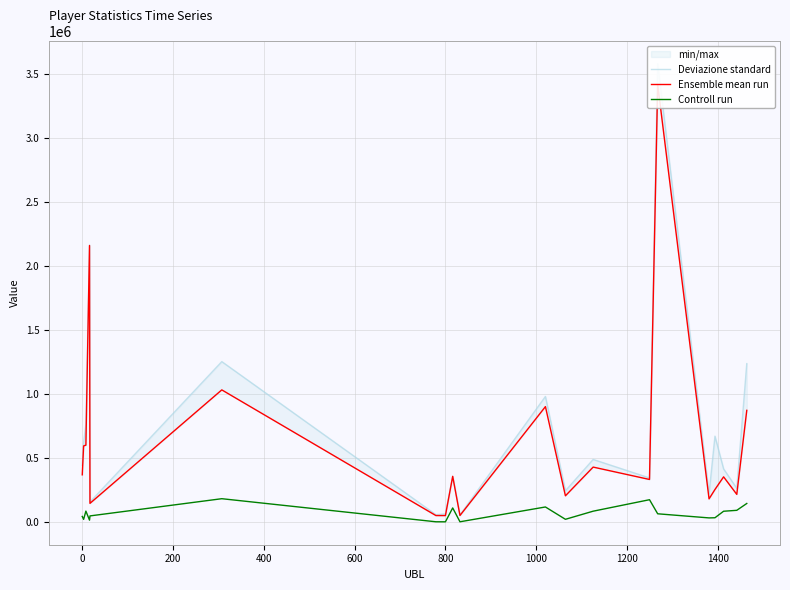

How many data points in Ensemble mean run are less than 355794?

10